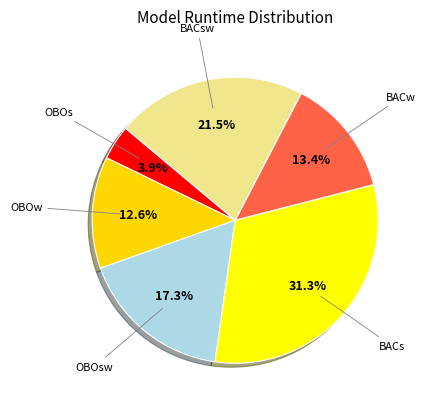

To the nearest percent, what is the difference between the OBOs and BACsw slice percentages?

18%